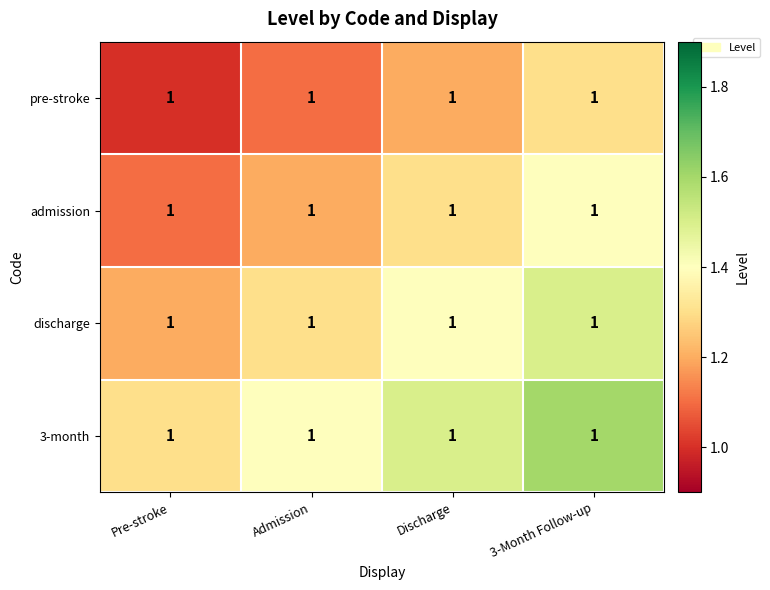

What is the sum of all 3-month values?

5.8